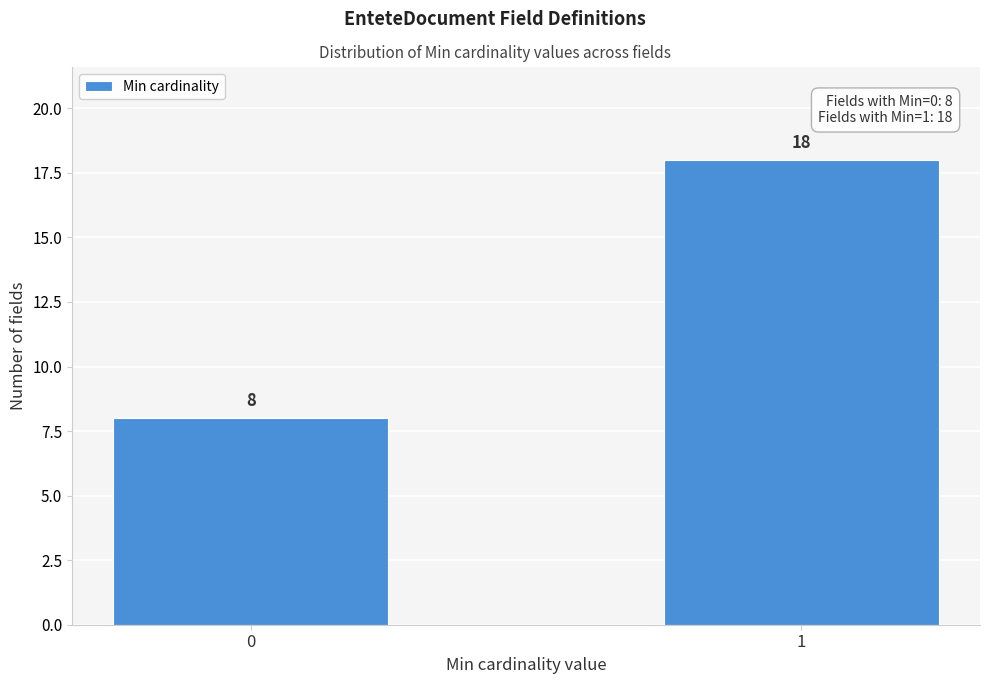

Reading left to right, extract all data points from this chart.

8	18